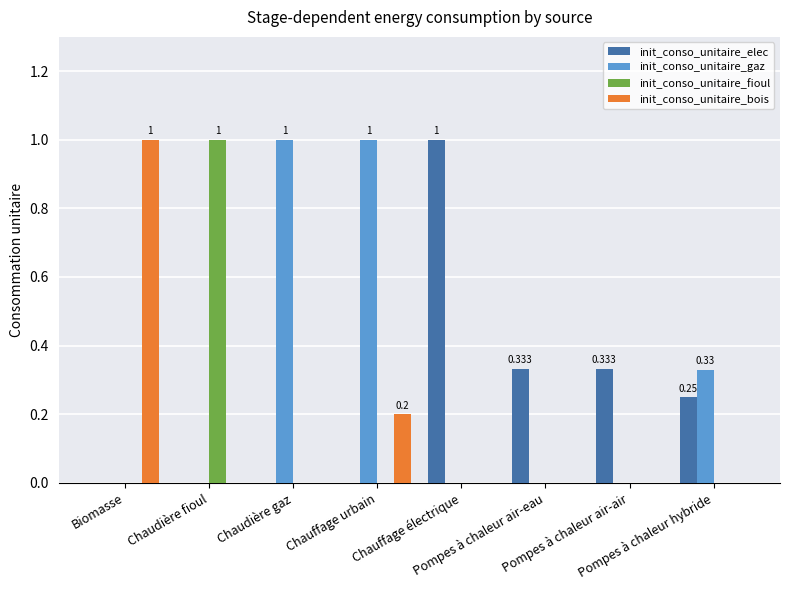

Are the bars horizontal?

No